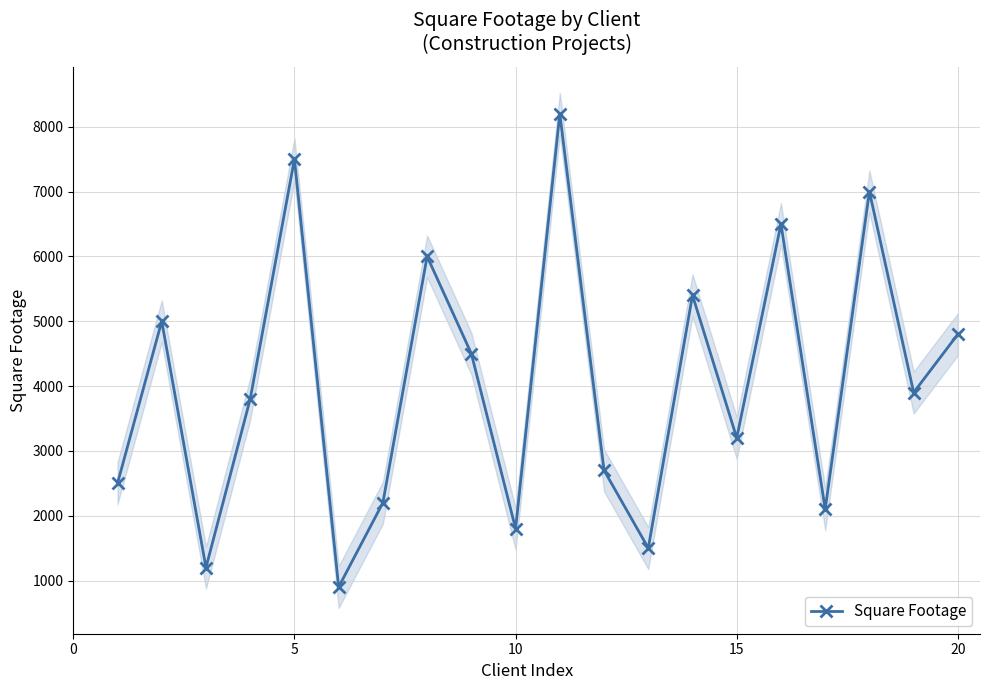

How many interior local peaks does the Square Footage series have?

7